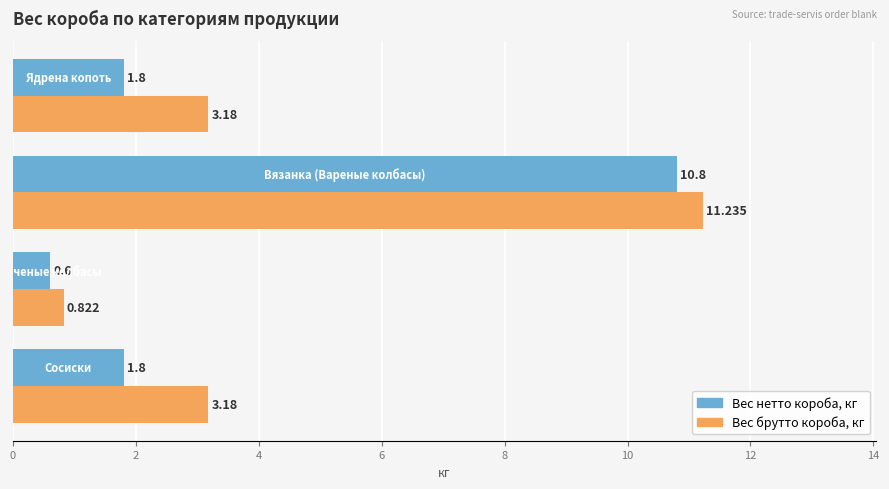

Rank the series by their average value, from highest to lowest.

Вес брутто короба, кг, Вес нетто короба, кг